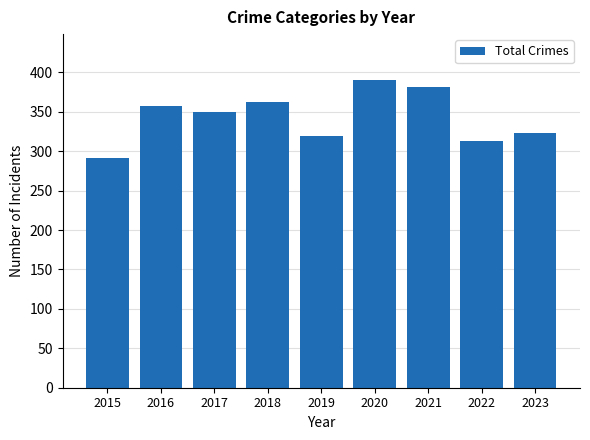

True or false: the data shows 501 at 2018.

False